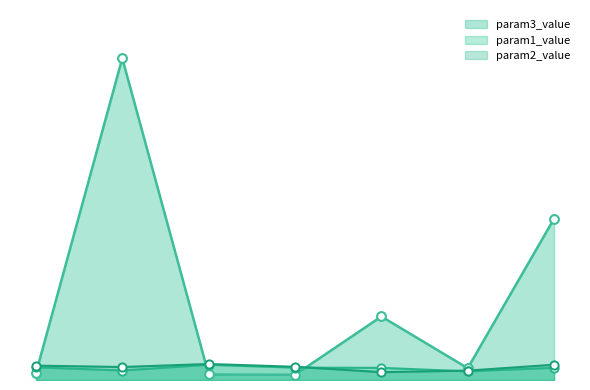

What are all the series names shown in the legend?

param3_value, param1_value, param2_value